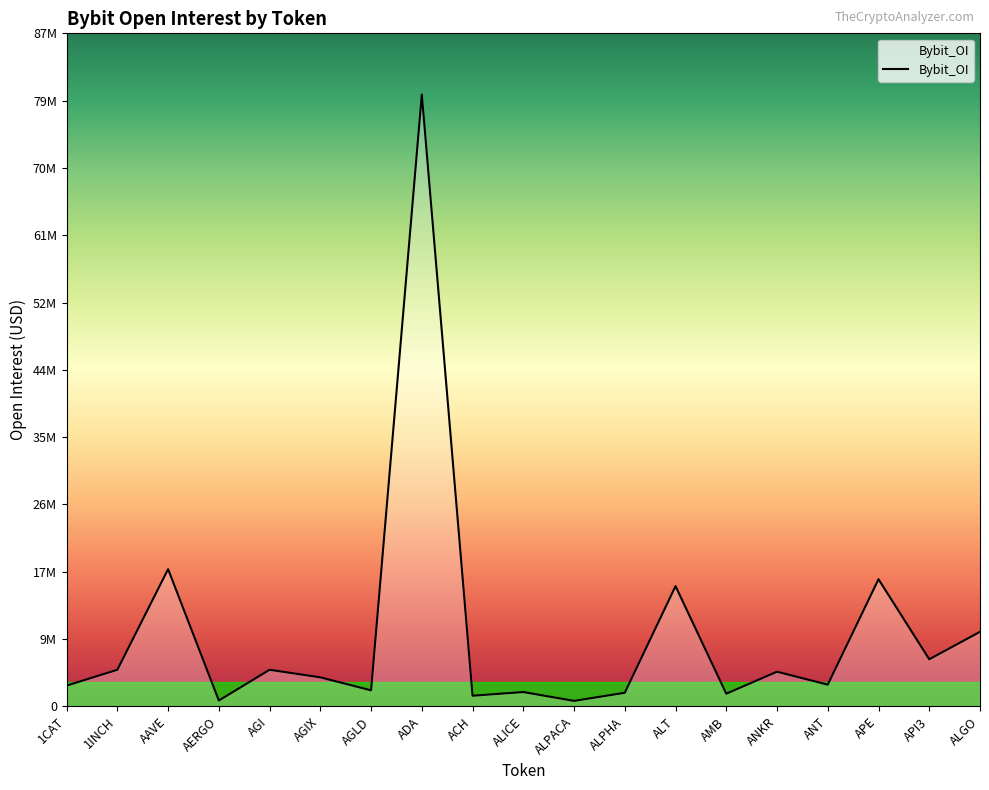

What is the greatest value displayed?

79442317